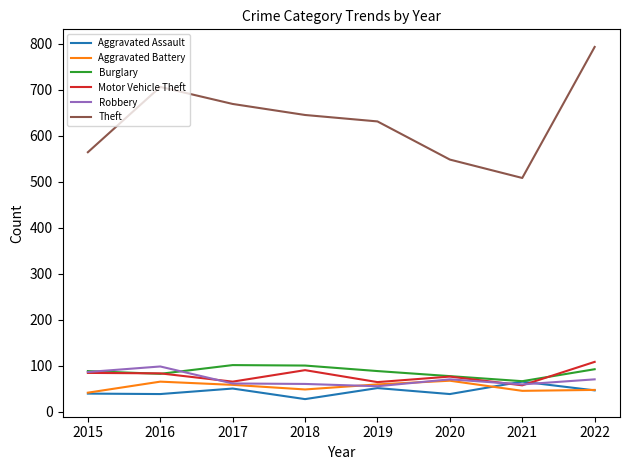

Which series has the largest total across all categories?

Theft